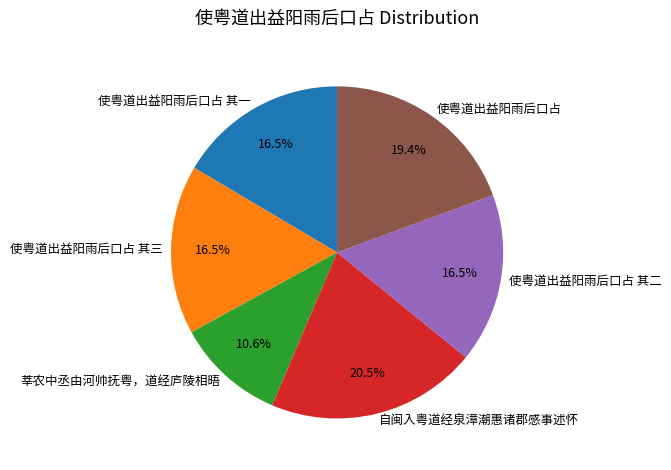

True or false: 使粤道出益阳雨后口占 其三 accounts for 10% of the total.

False